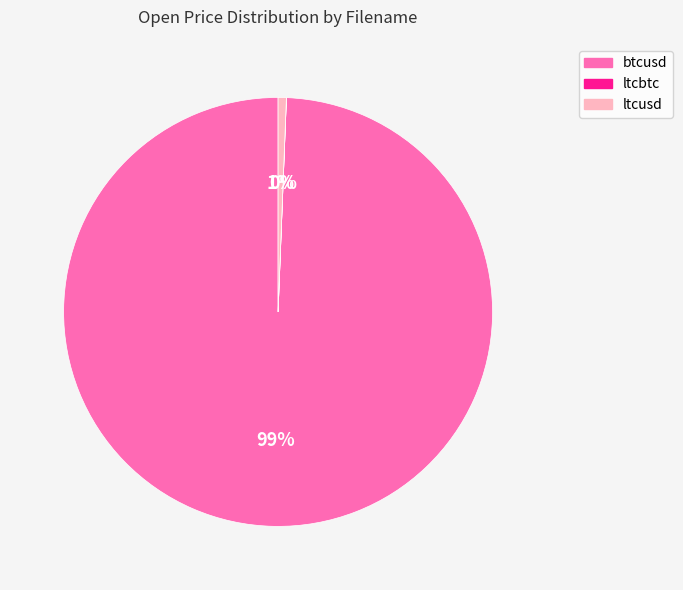

Which has a higher value, ltcusd or btcusd?

btcusd